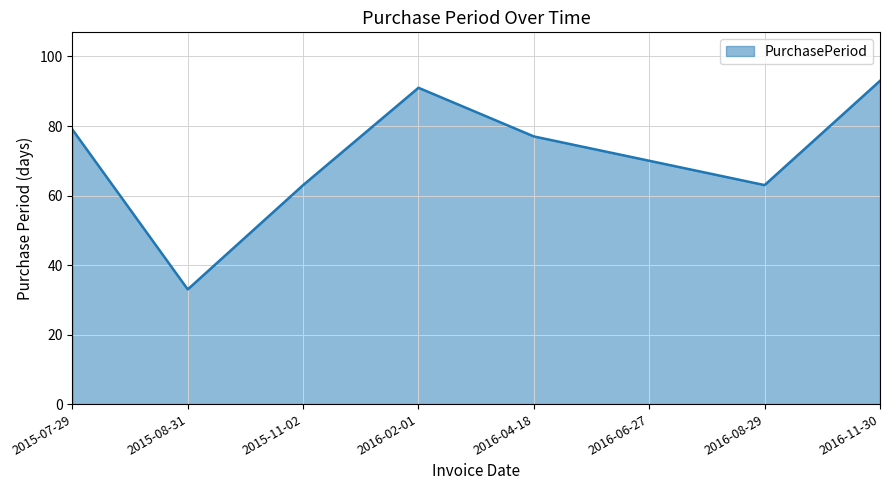

Which category has the highest value across all series?

2016-11-30